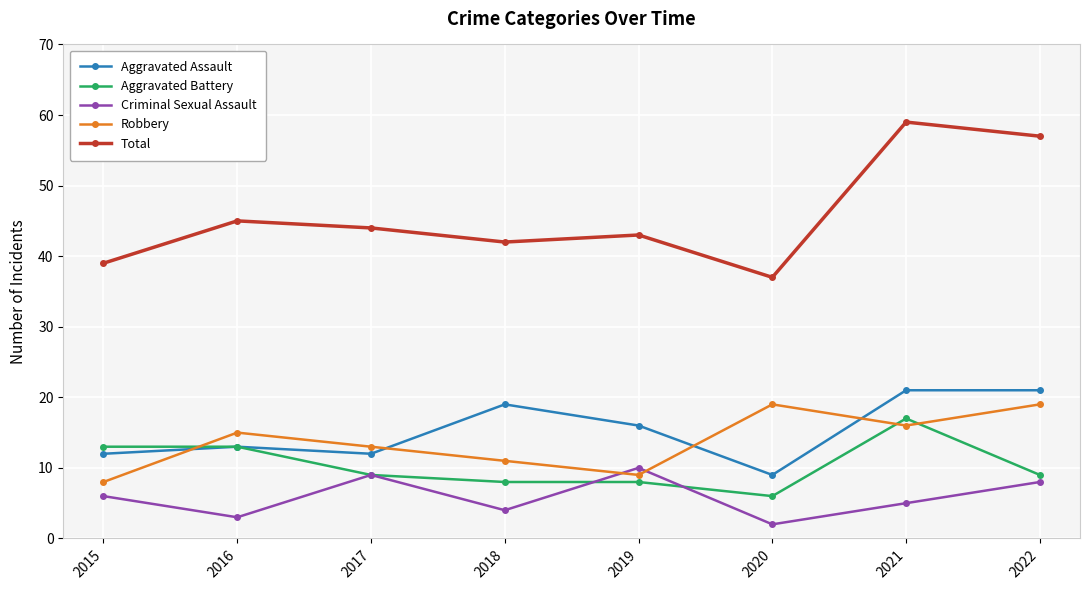

At which category does Aggravated Assault reach its first local peak?

2016